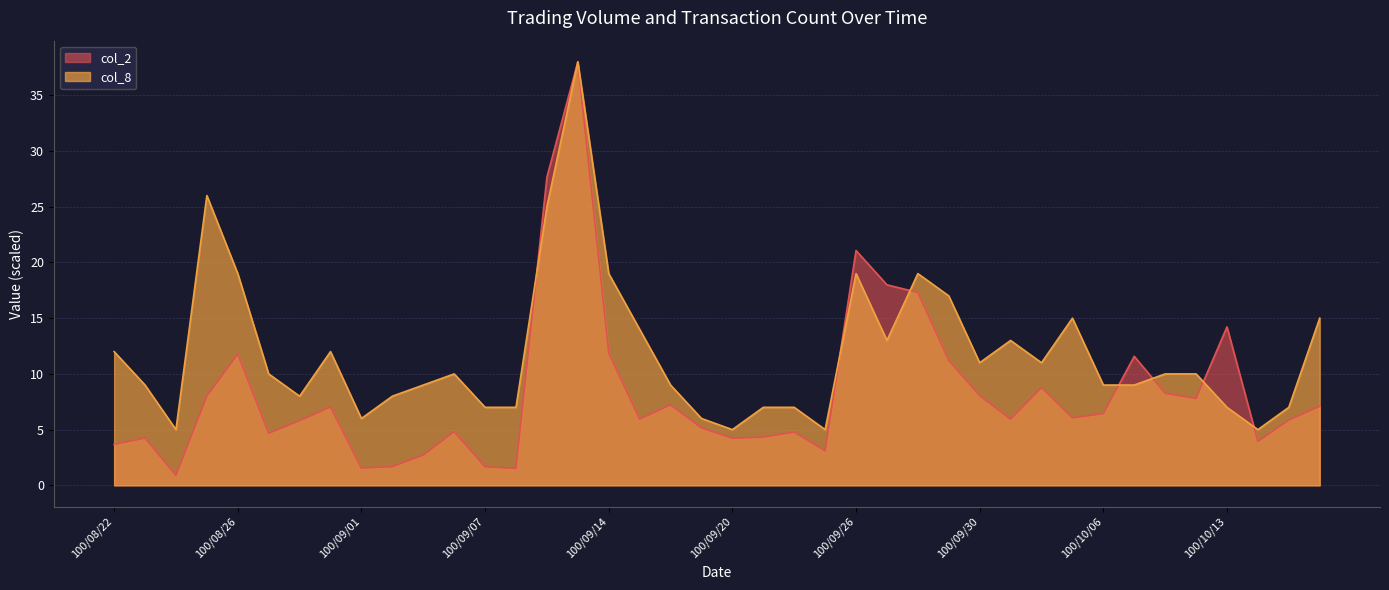

Which series has the largest total across all categories?

col_8